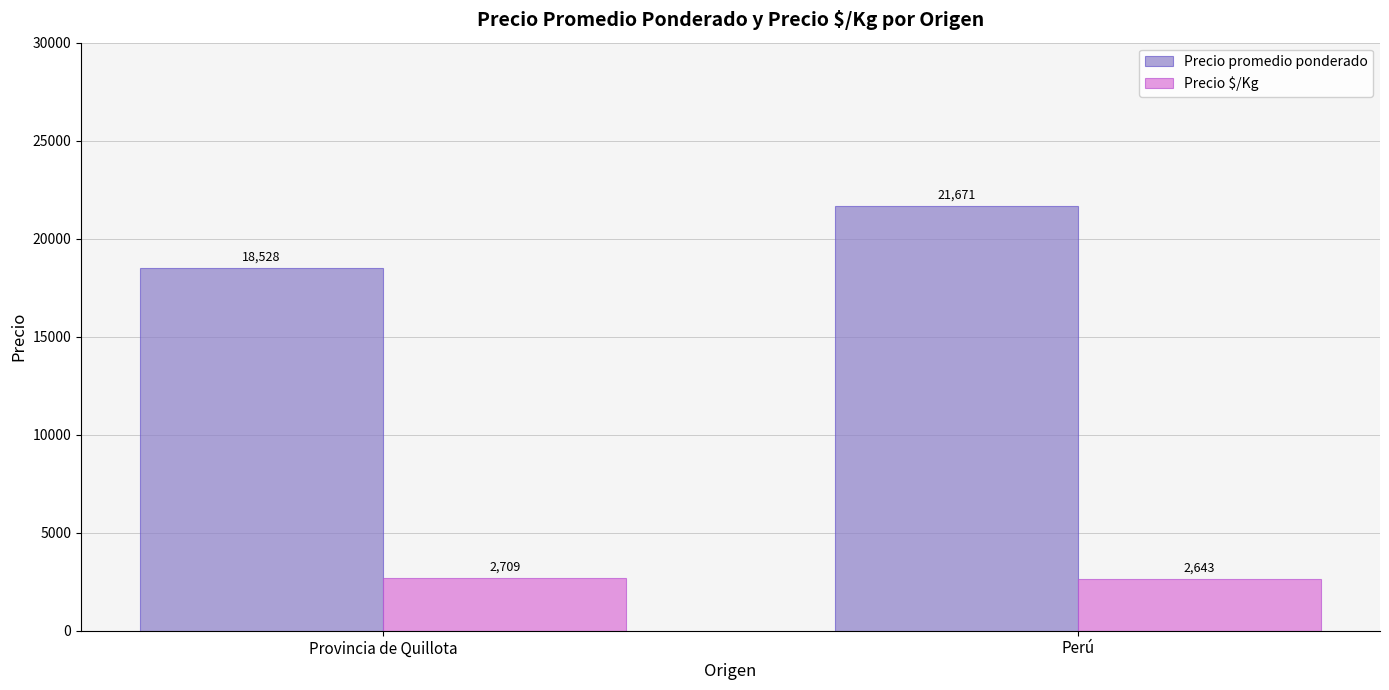

Where is Precio promedio ponderado nearest to the value 20099?

Provincia de Quillota